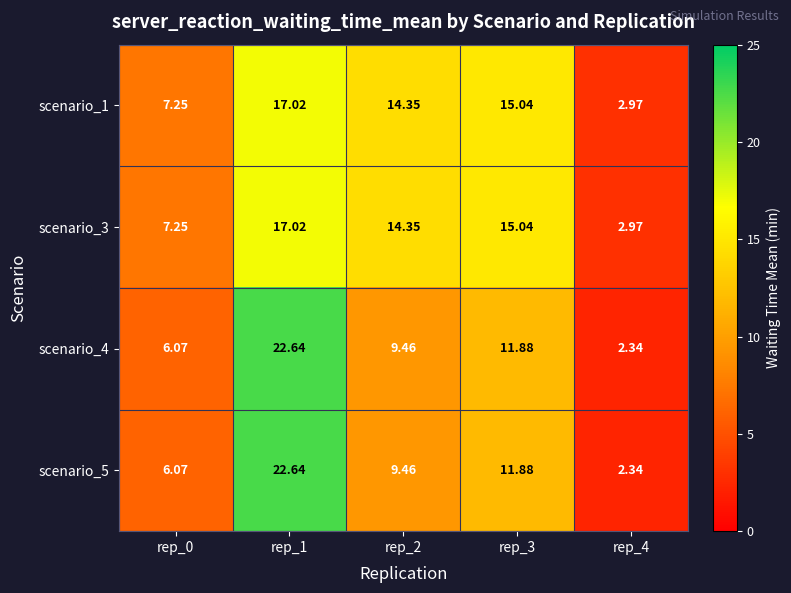

Is the value of scenario_5 at rep_3 greater than the value of scenario_3 at rep_4?

Yes